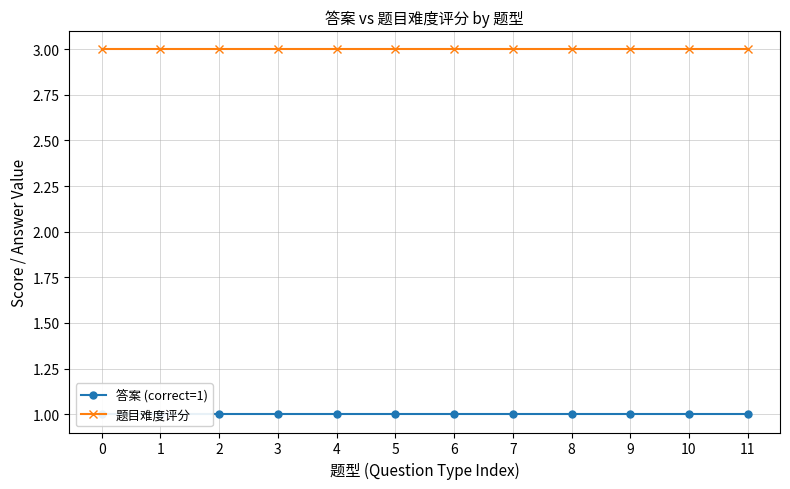

Which series changed the most between 9 and 10?

答案 (correct=1)